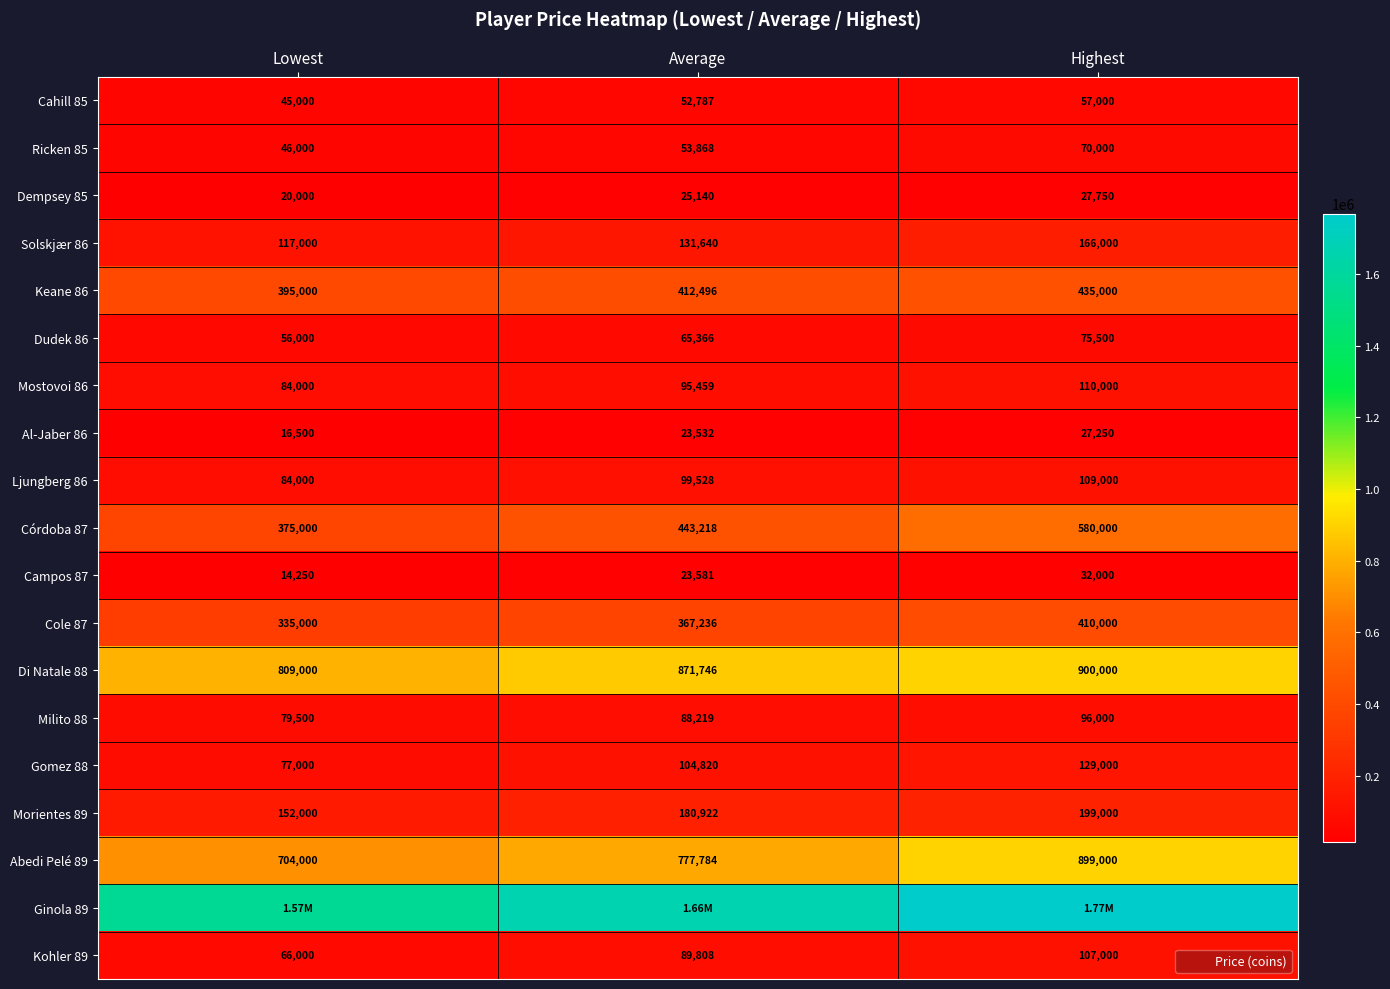

True or false: Solskjær 86 has a value of 32624.7 at Lowest.

False